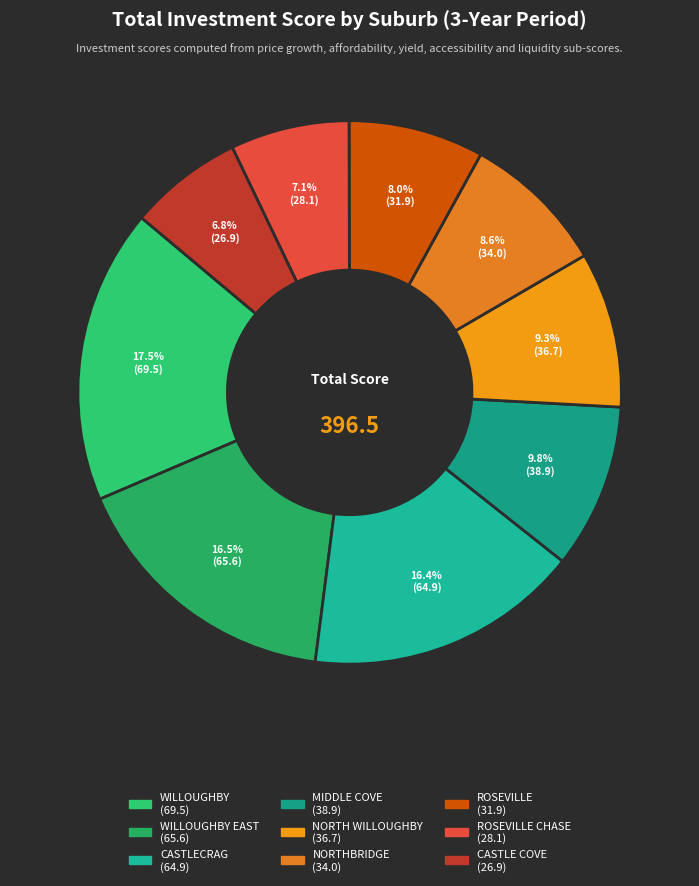

Is there a majority slice in this chart?

No